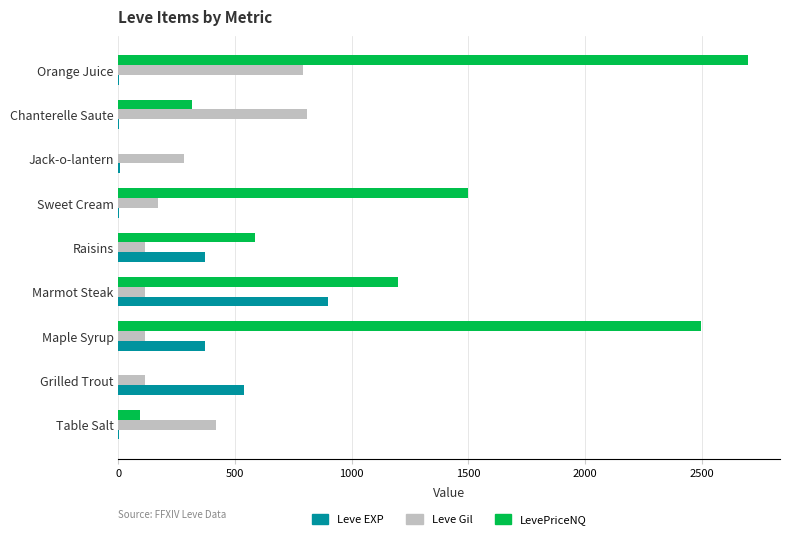

The value of Leve EXP at Raisins is 168. True or false?

False